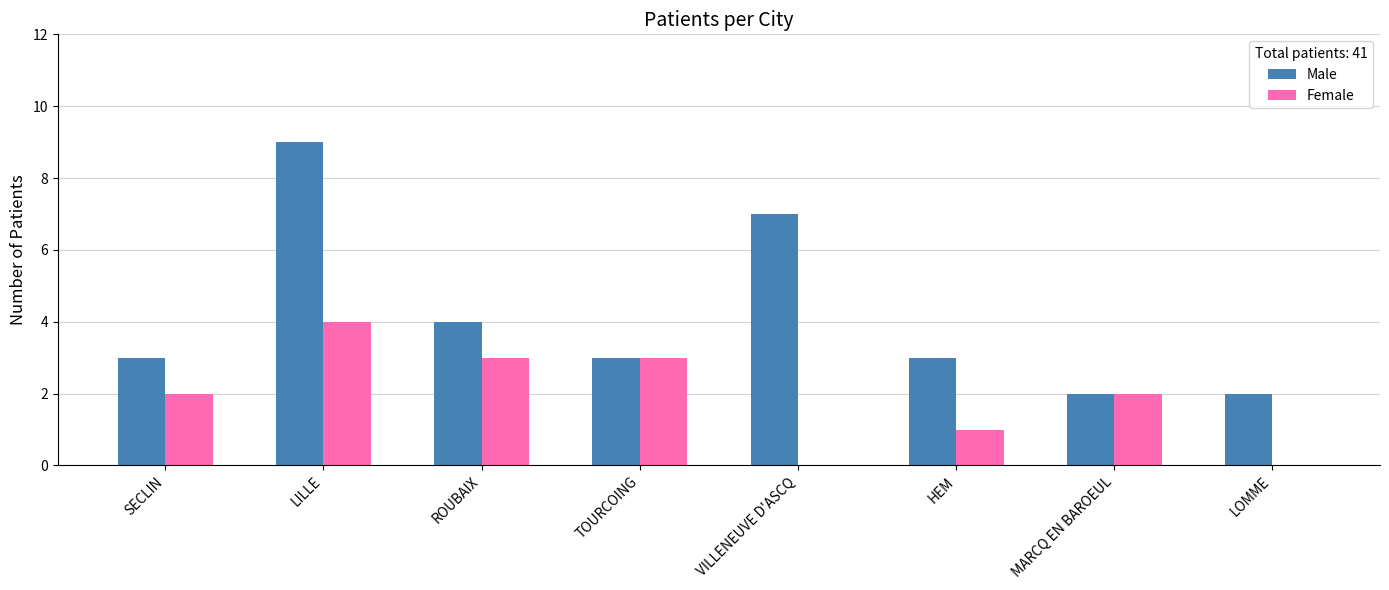

At which label is Male closest to 5?

ROUBAIX